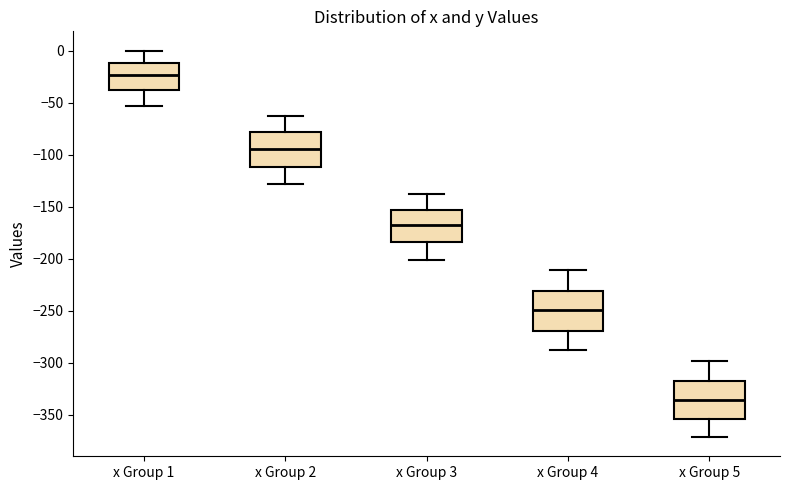

Where does the upper whisker of the box for x Group 2 end on the y-axis? The values are not printed on the chart, so give them approximately, as read against the axis.

-65